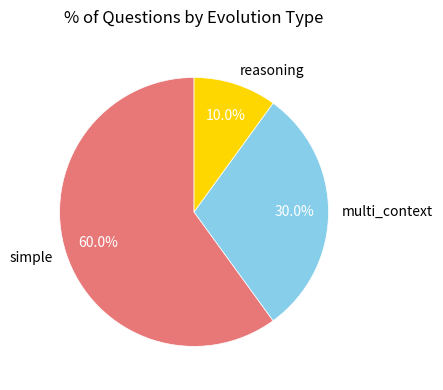

What is the largest slice in the pie chart?

simple